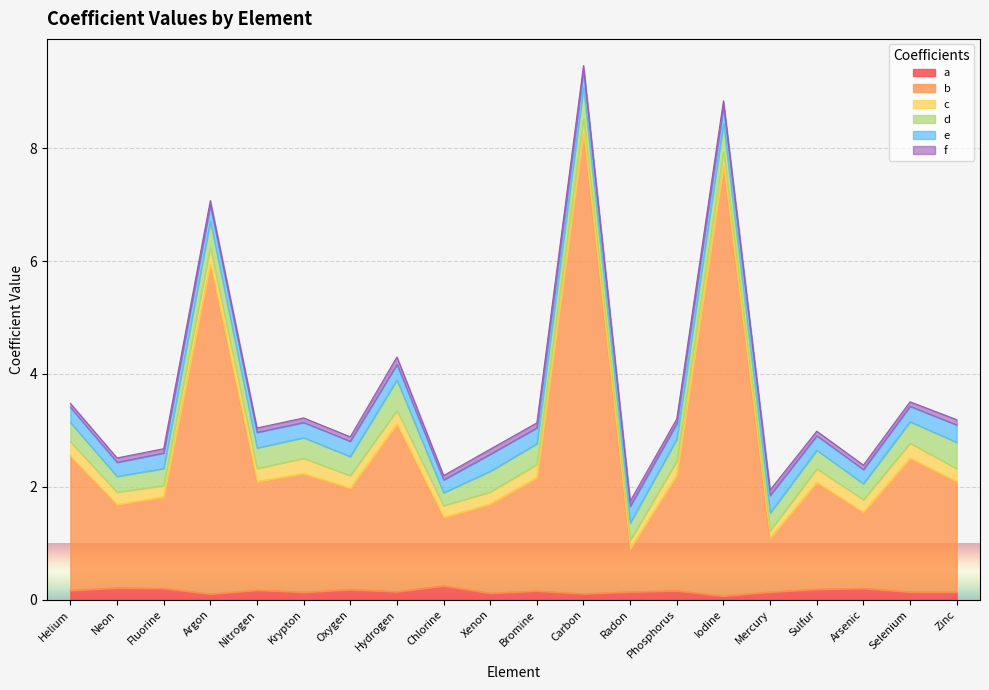

What are all the series names shown in the legend?

a, b, c, d, e, f